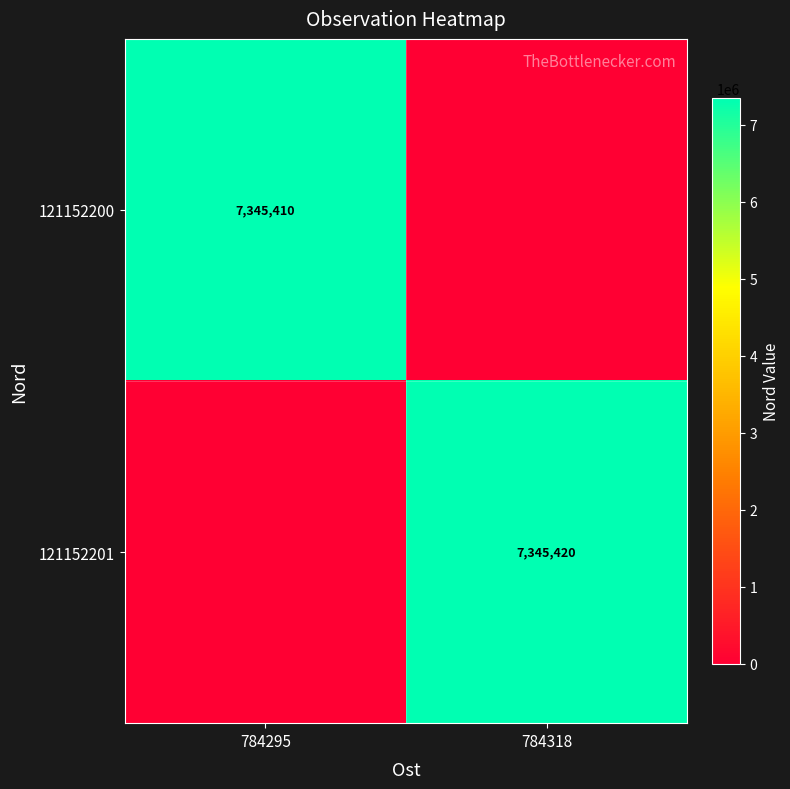

True or false: 121152200 has a value of 7345410 at 784295.

True